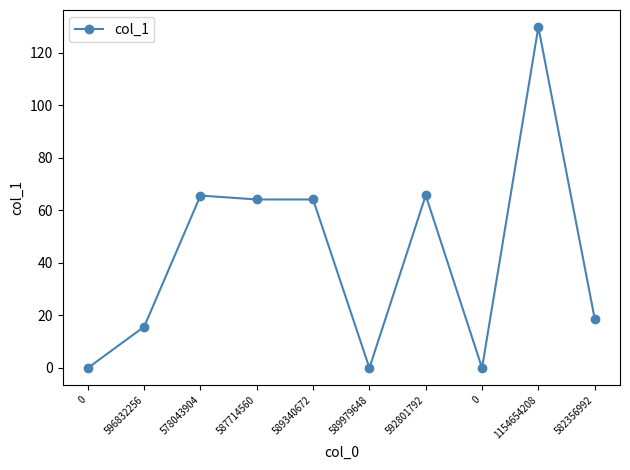

At which category does the chart reach its peak across all series?

1154654208